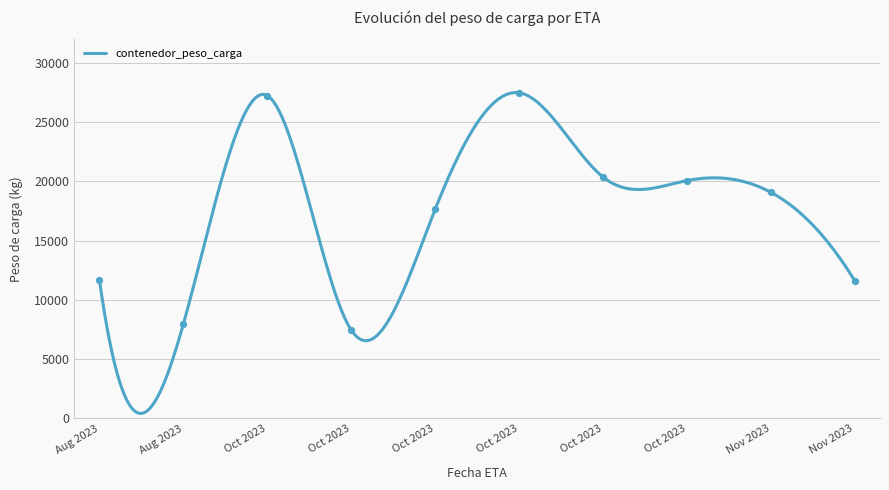

Which has a higher value, 02-11-2023 or 01-04-2020?

02-11-2023